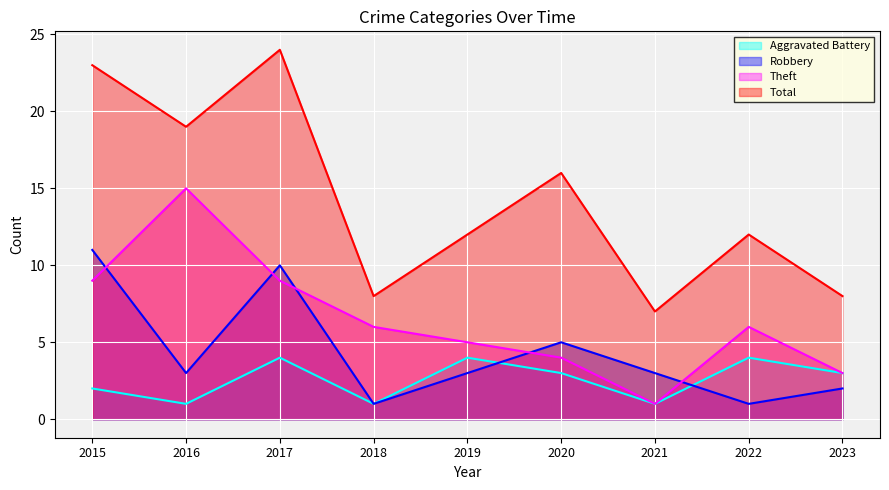

At how many categories does at least one series exceed 16?

3